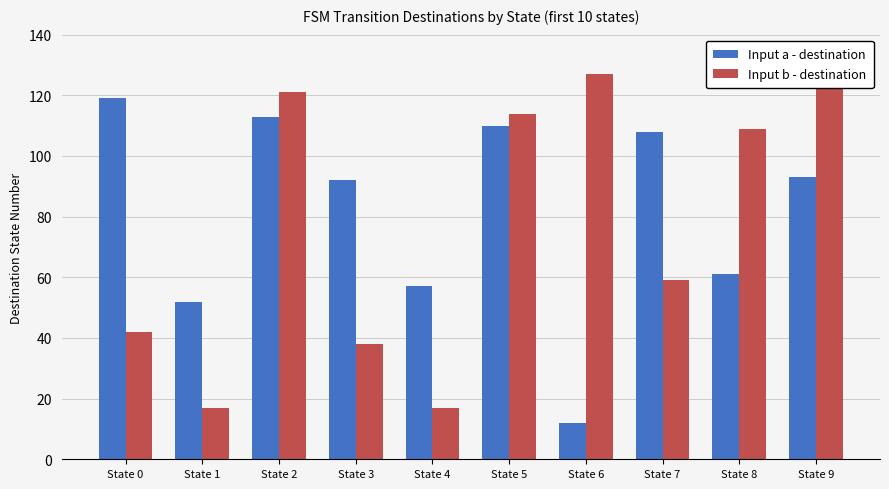

Rank the series at State 5 from highest to lowest value.

Input b - destination, Input a - destination